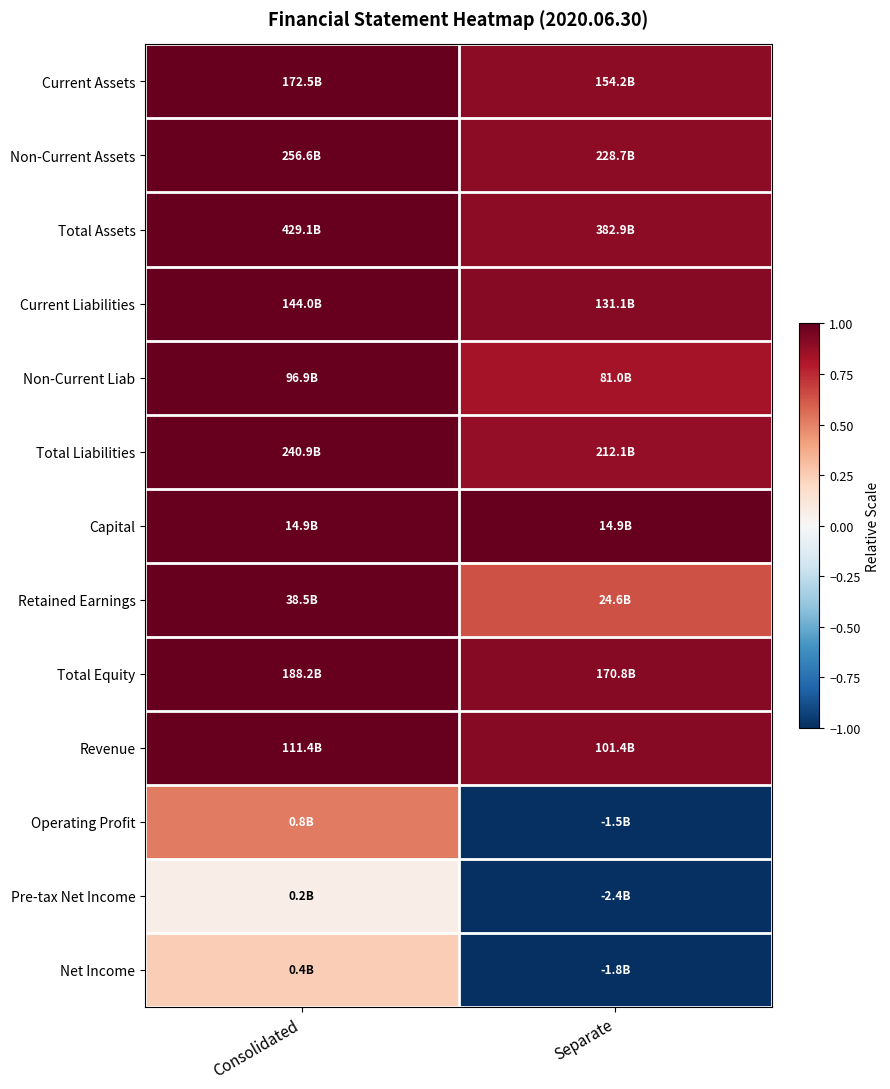

What is the spread (max minus min) of values at Separate?

2.0